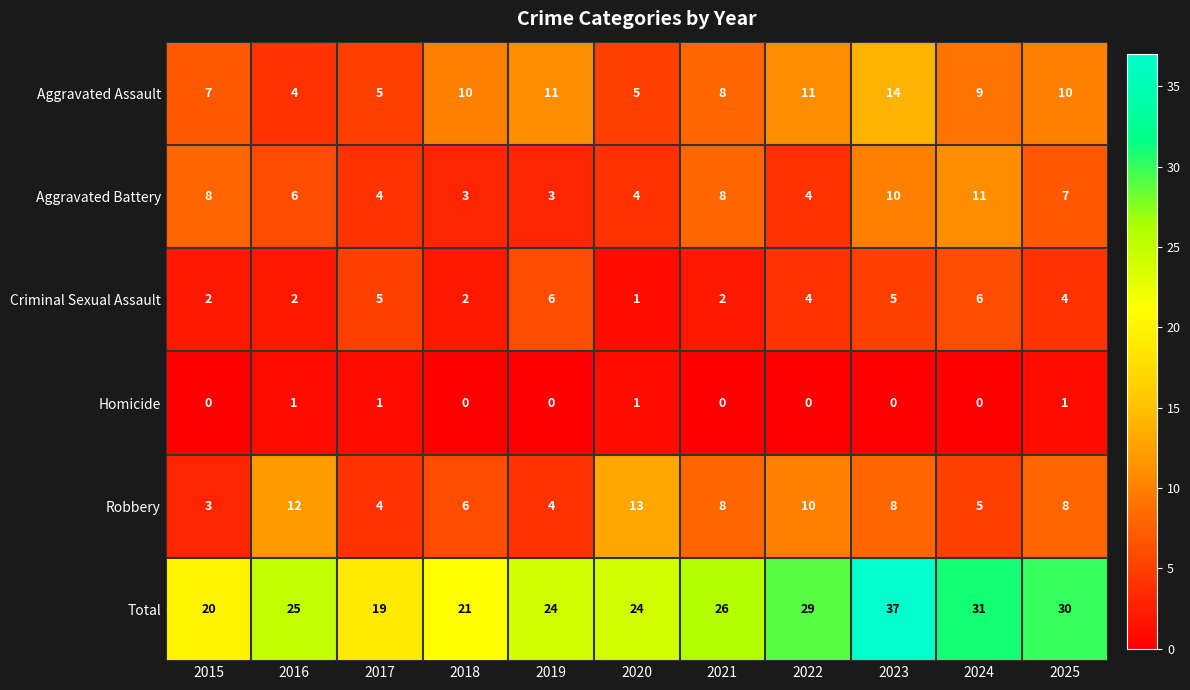

Which series has the largest range (max minus min)?

Total